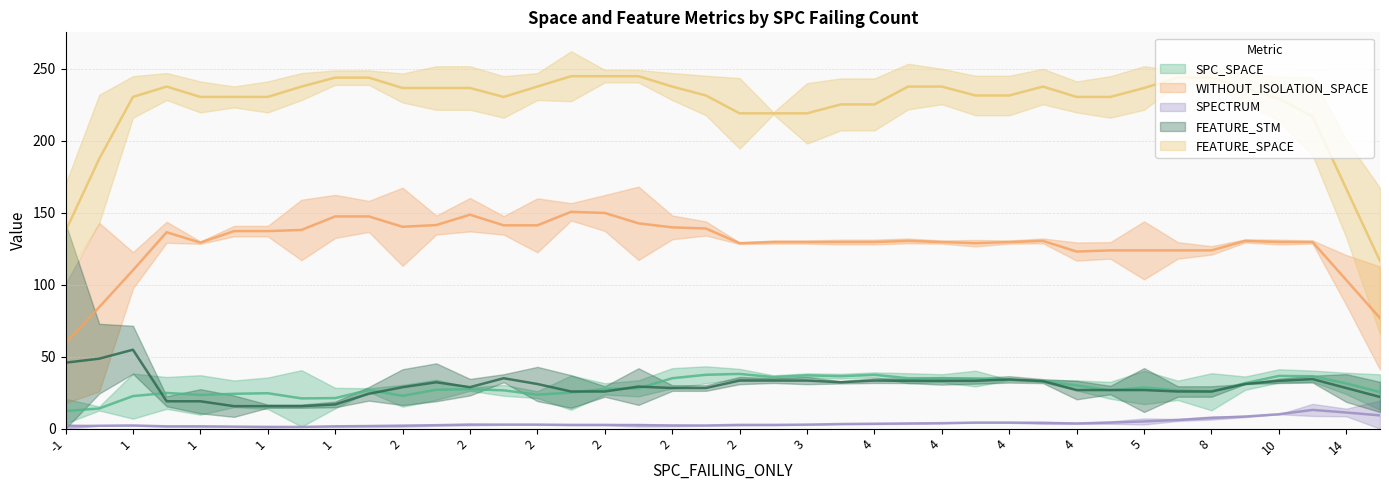

At which category does FEATURE_SPACE reach its first local valley?

4